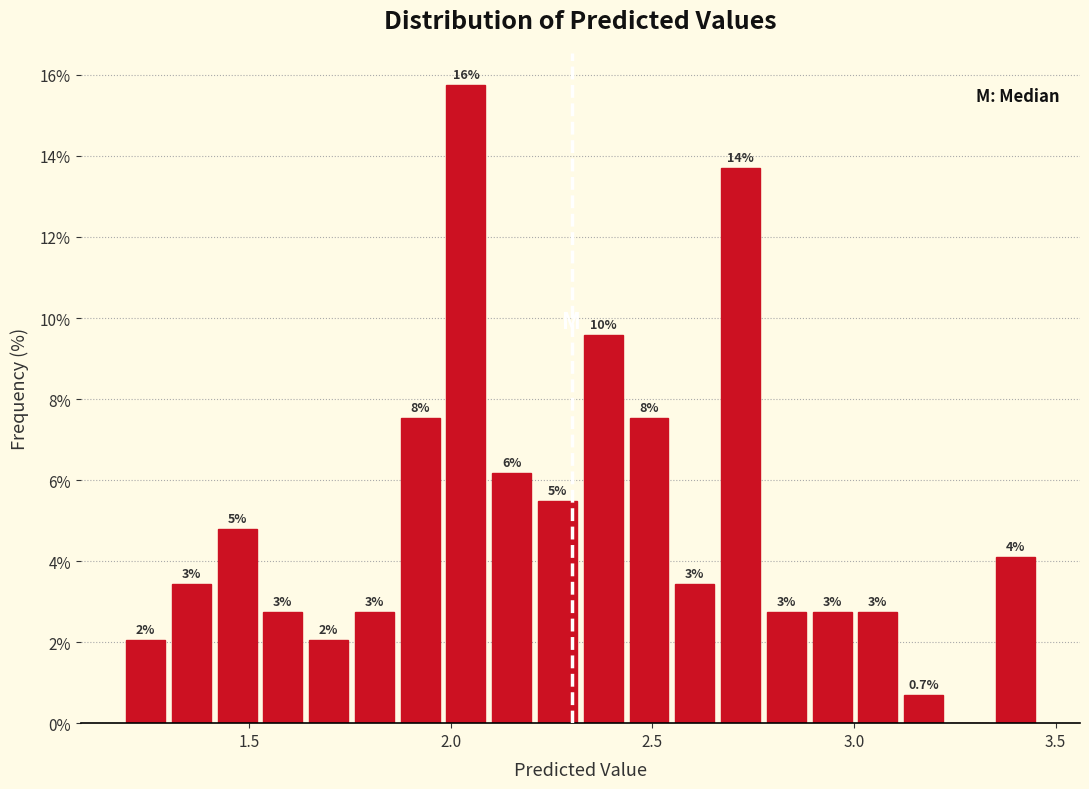

Read against the x-axis, roughly where is the centre of the tallest bar?

2.05